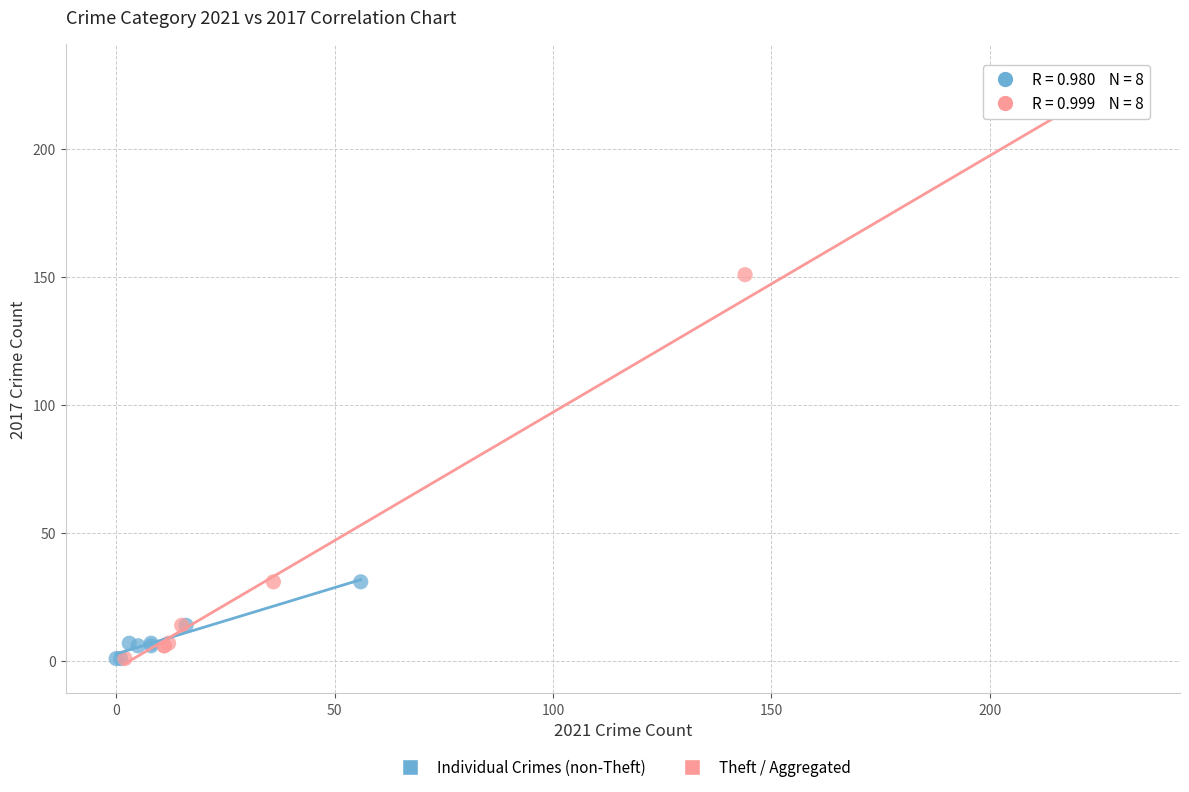

Which series has the widest spread of Y values?

Theft / Aggregated